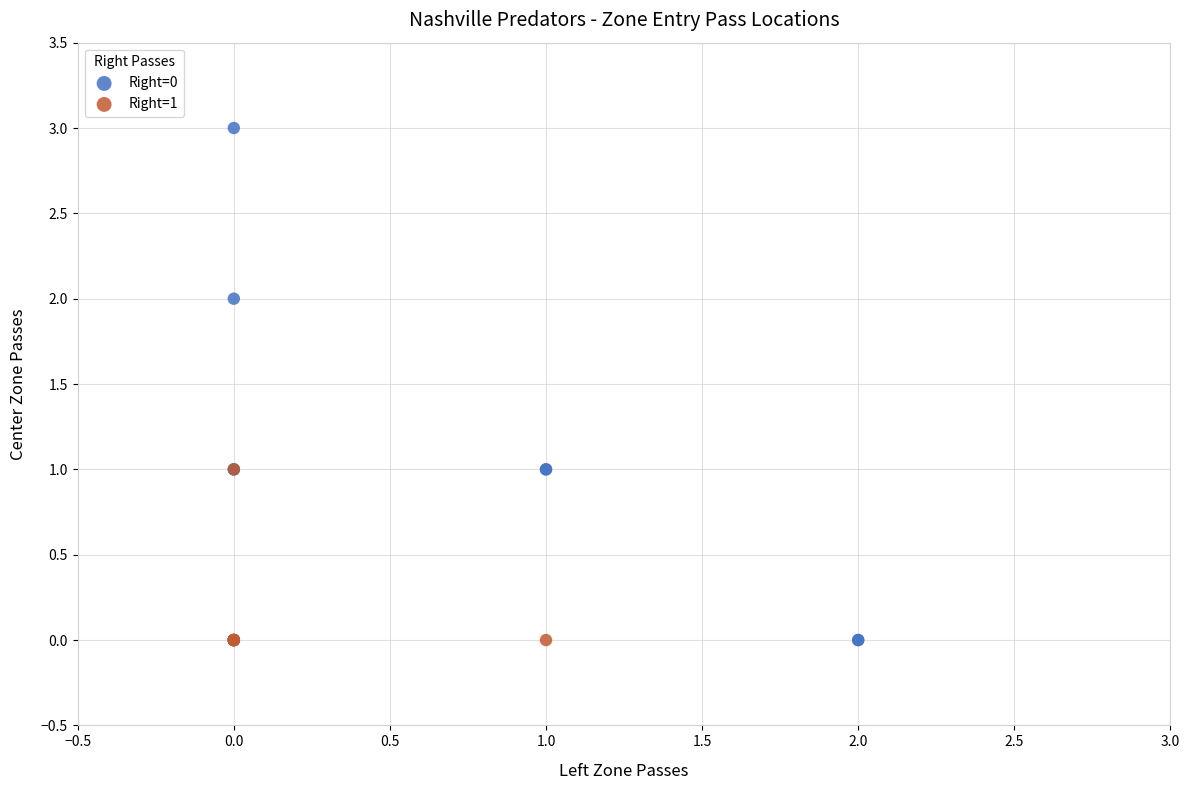

Which series has the largest Y range (max minus min)?

Right=0